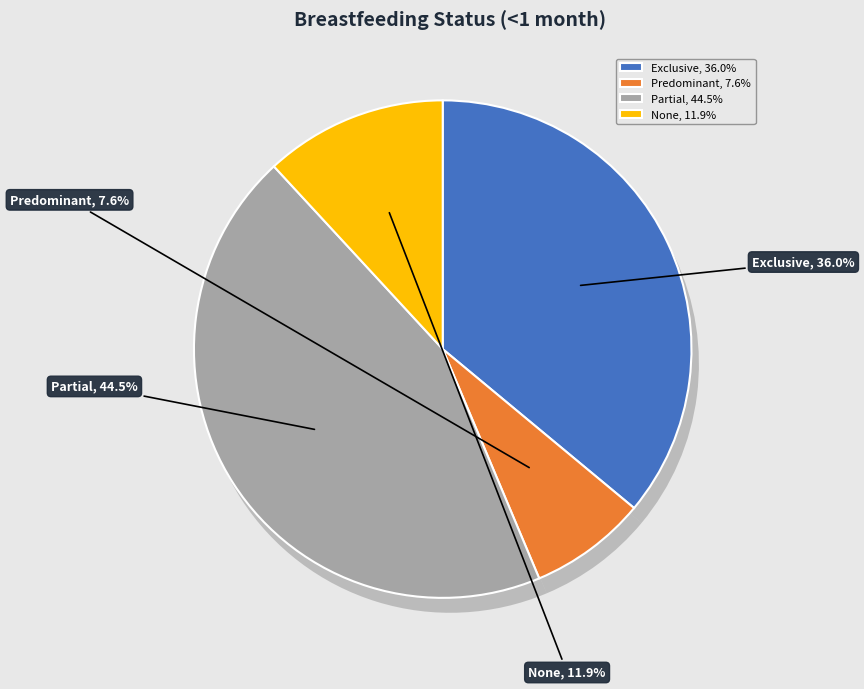

What percentage is the Exclusive slice, to the nearest percent?

36%